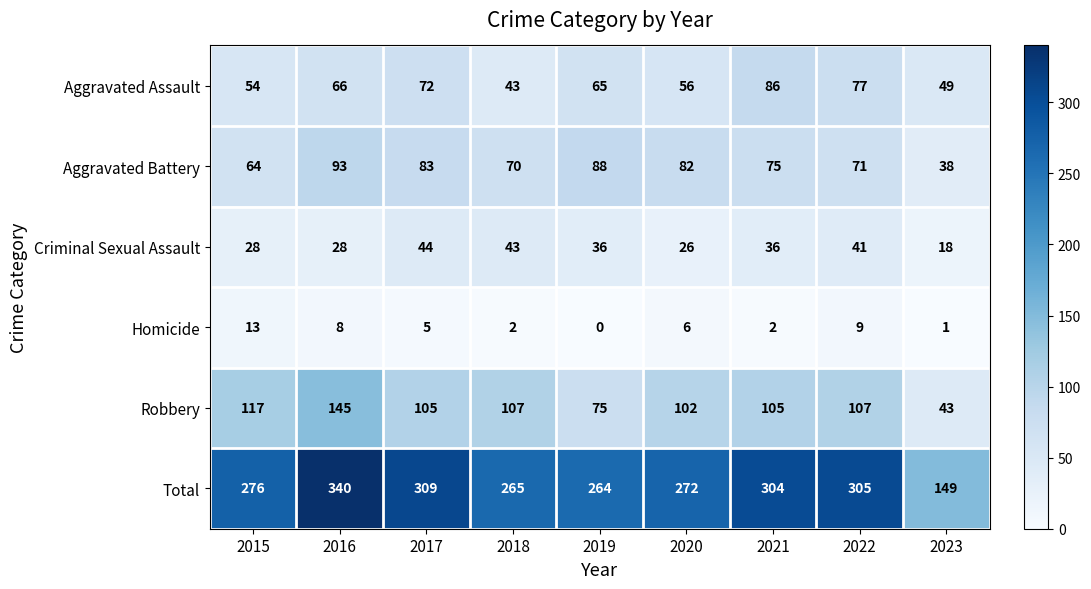

What is the difference between the second highest and second lowest values in the Homicide series?

8